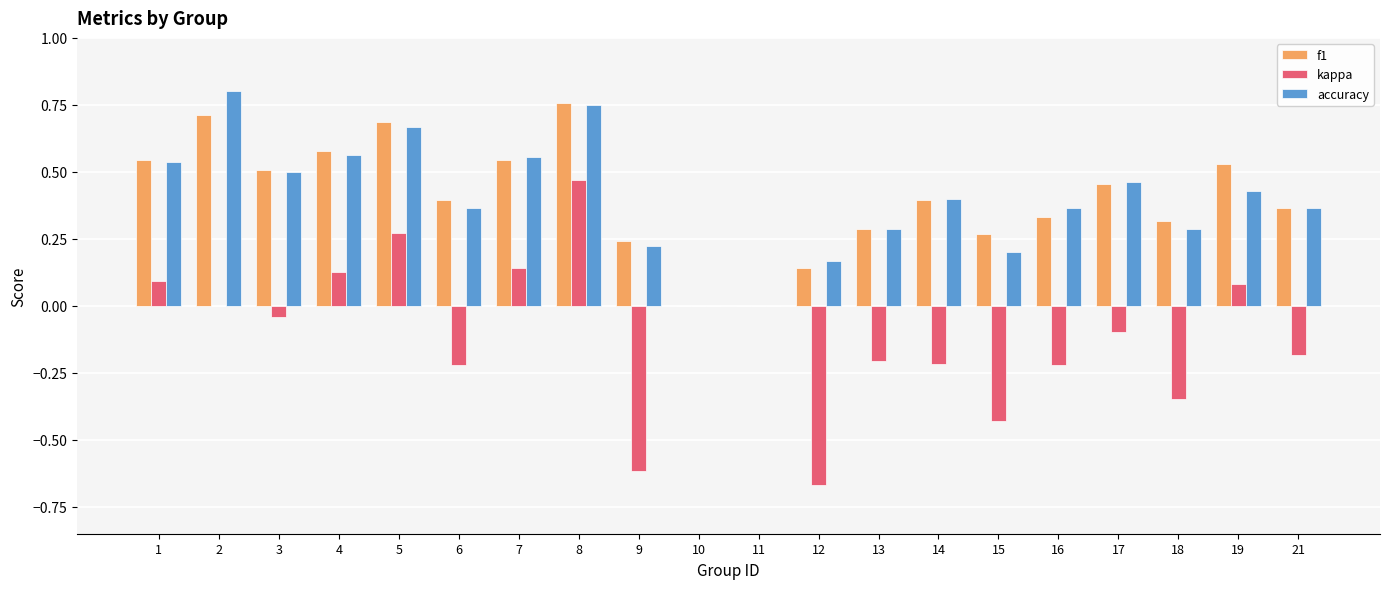

Is the value of accuracy at 18 greater than the value of f1 at 8?

No